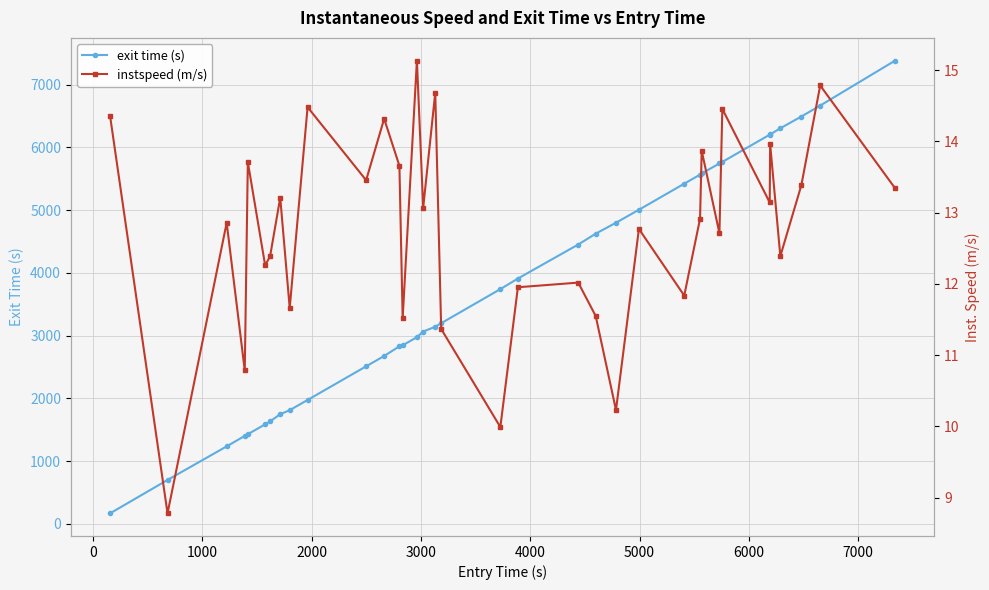

What is the highest value of the exit time (s) series?

7383.2